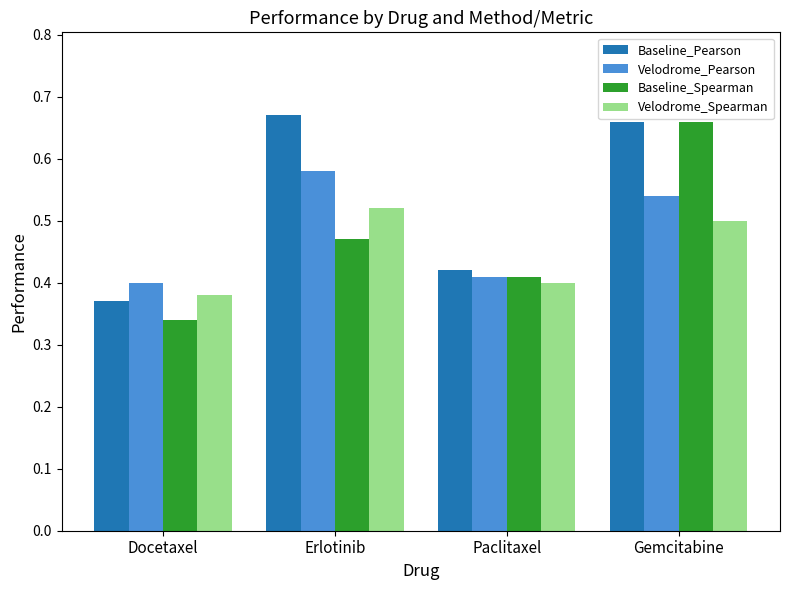

How many bars are there in each group?

4